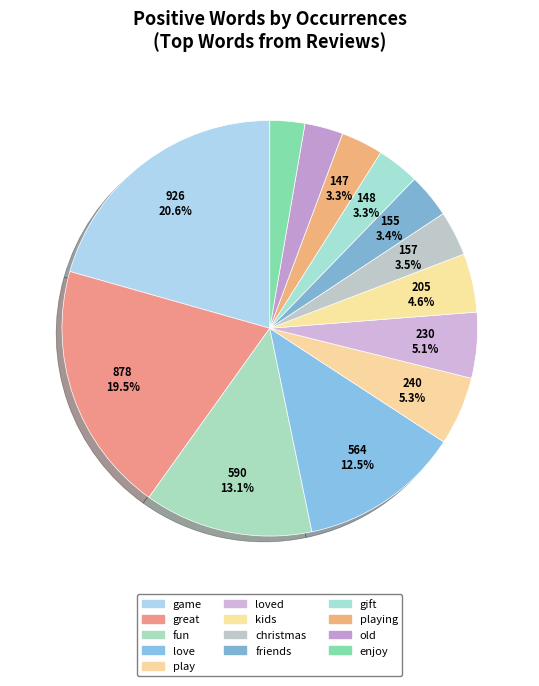

How many slices are in this pie chart?

13